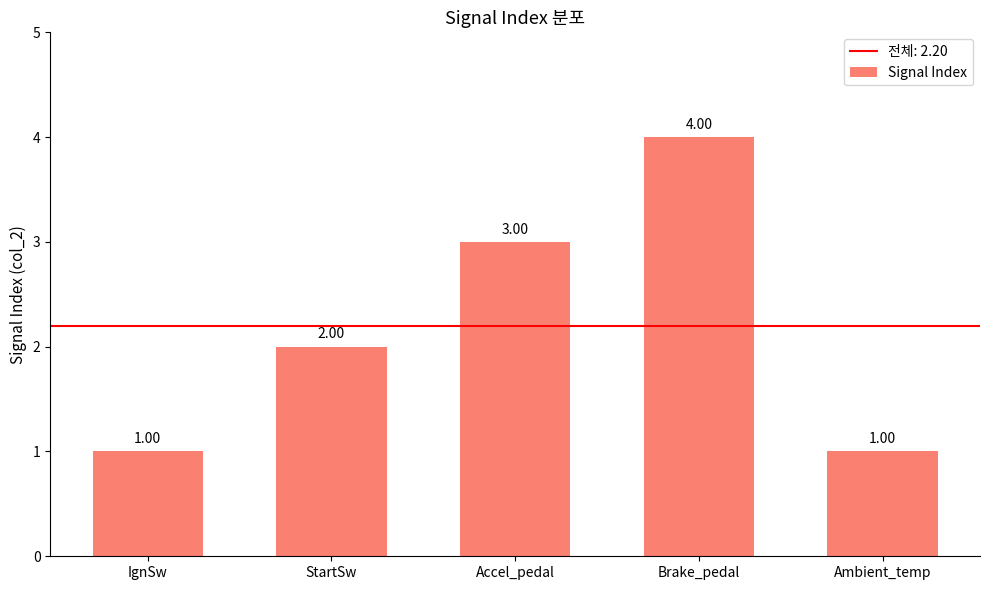

Reading right to left, extract all data points from this chart.

1	4	3	2	1